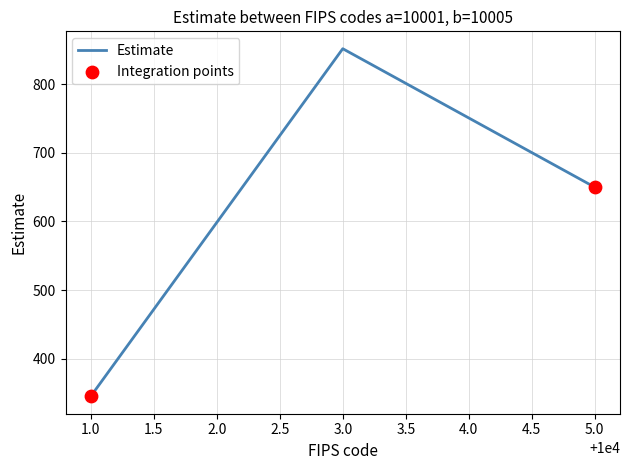

What is the change in value from 3.0 to 5.0?

-202